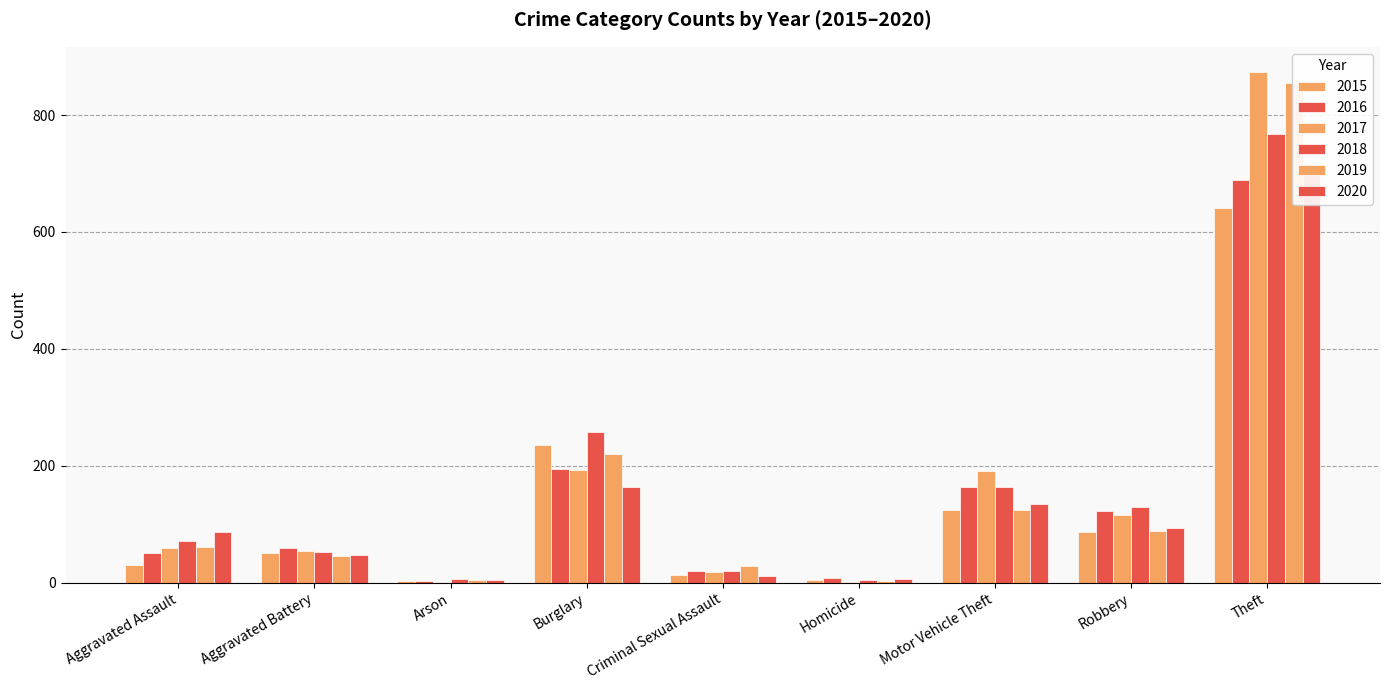

Which series changed the most between Arson and Homicide?

2016